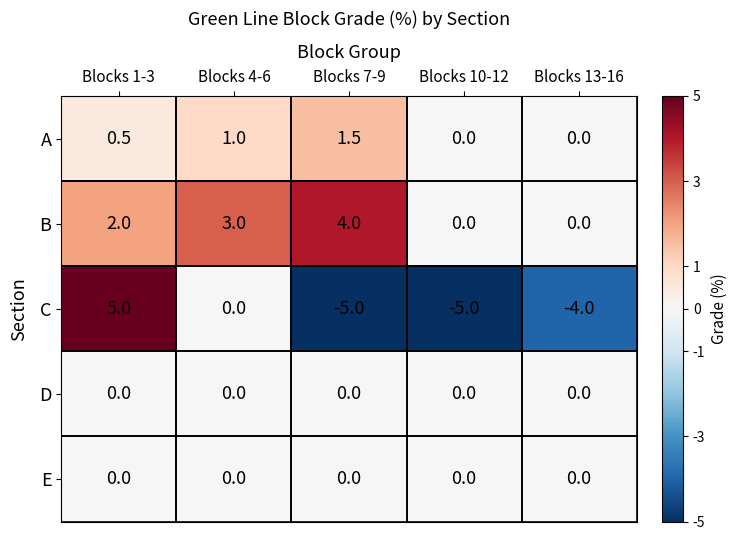

What is the spread (max minus min) of values at Blocks 1-3?

5.0